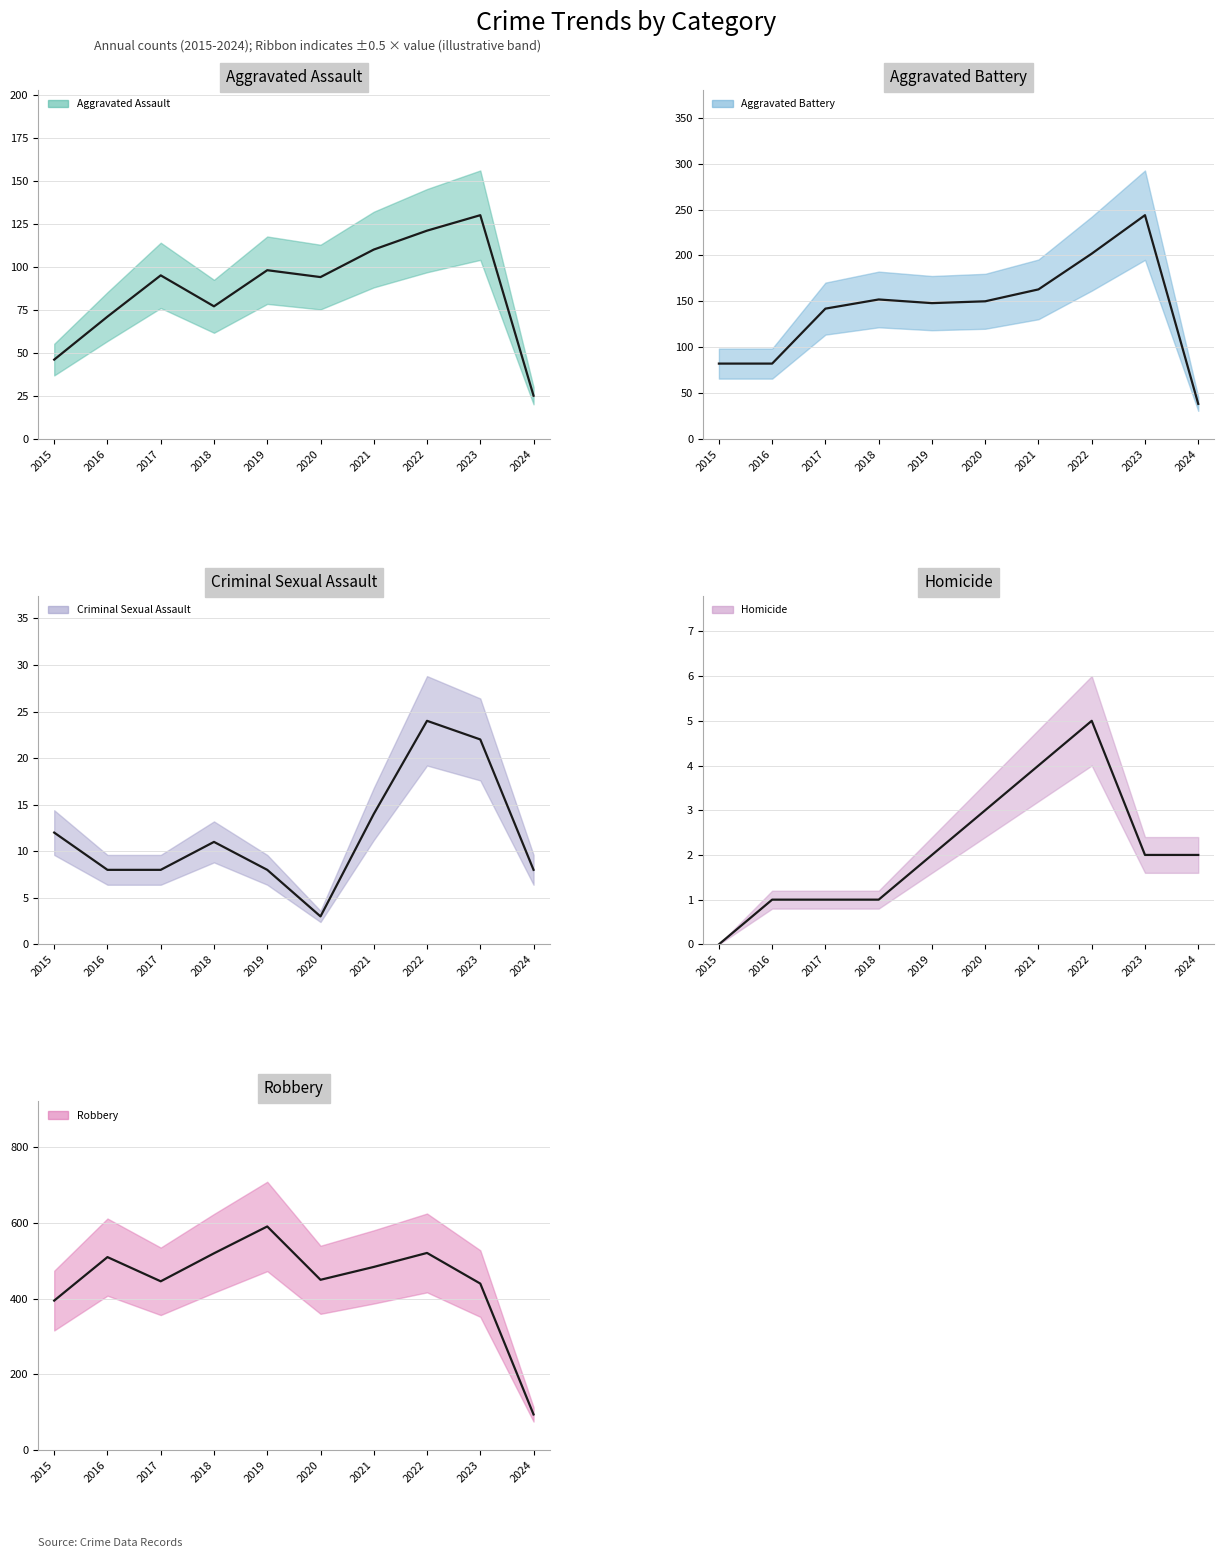

Reading right to left, transcribe all the data shown in this chart.

Aggravated Assault: 2024=25	2023=130	2022=121	2021=110	2020=94	2019=98	2018=77	2017=95	2016=71	2015=46
Aggravated Battery: 2024=38	2023=244	2022=202	2021=163	2020=150	2019=148	2018=152	2017=142	2016=82	2015=82
Criminal Sexual Assault: 2024=8	2023=22	2022=24	2021=14	2020=3	2019=8	2018=11	2017=8	2016=8	2015=12
Homicide: 2024=2	2023=2	2022=5	2021=4	2020=3	2019=2	2018=1	2017=1	2016=1	2015=0
Robbery: 2024=94	2023=440	2022=521	2021=484	2020=450	2019=591	2018=520	2017=446	2016=510	2015=395